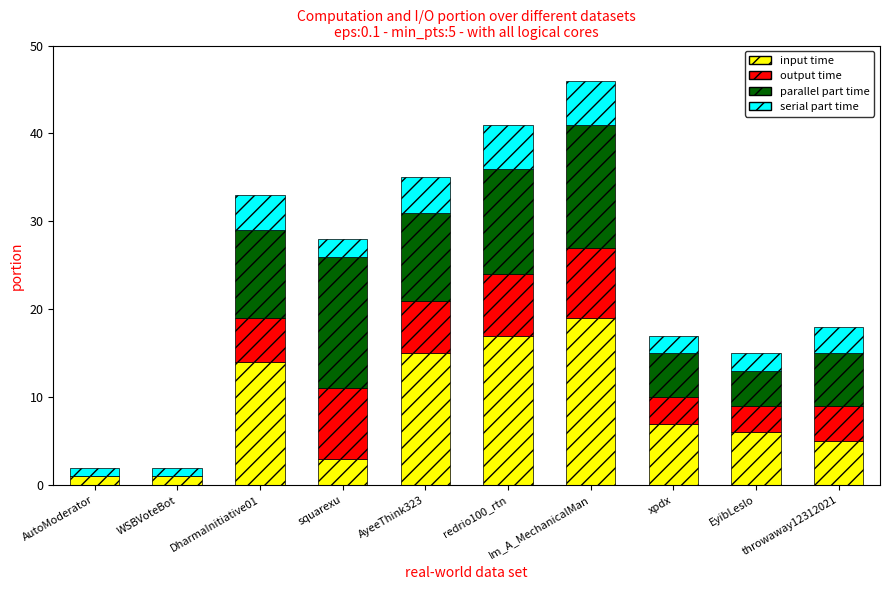

What is the highest value of the input time series?

19